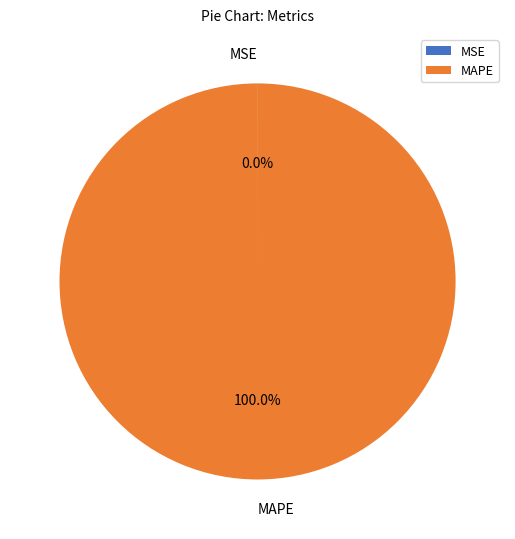

To the nearest percent, what is the difference between the largest and smallest slice percentages?

100%